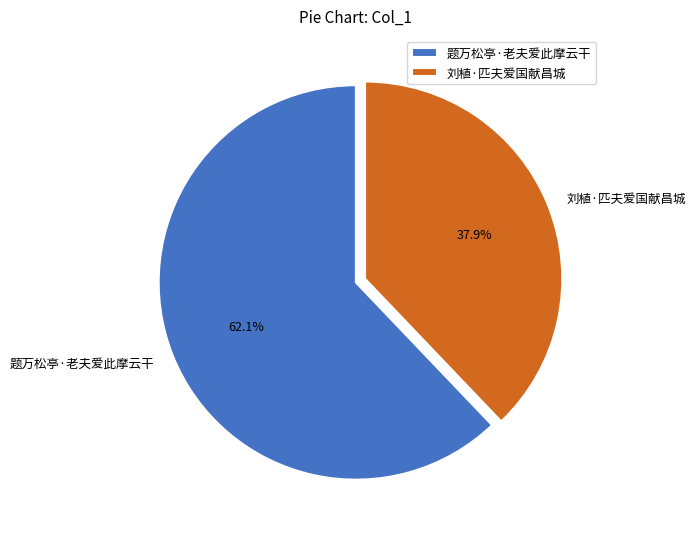

True or false: 题万松亭·老夫爱此摩云干 accounts for 51% of the total.

False